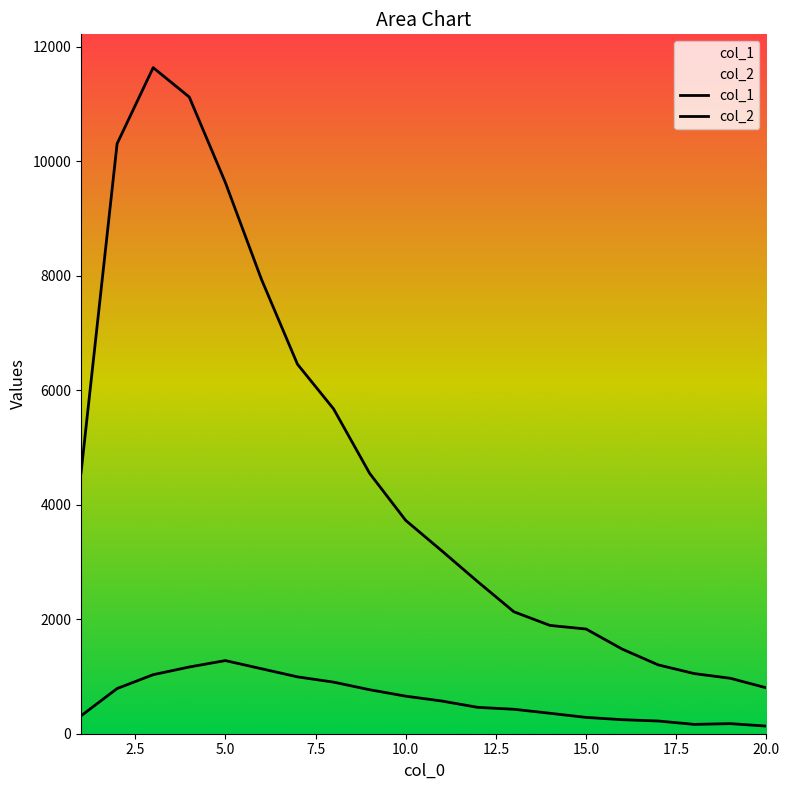

How many lines are shown in the chart?

2